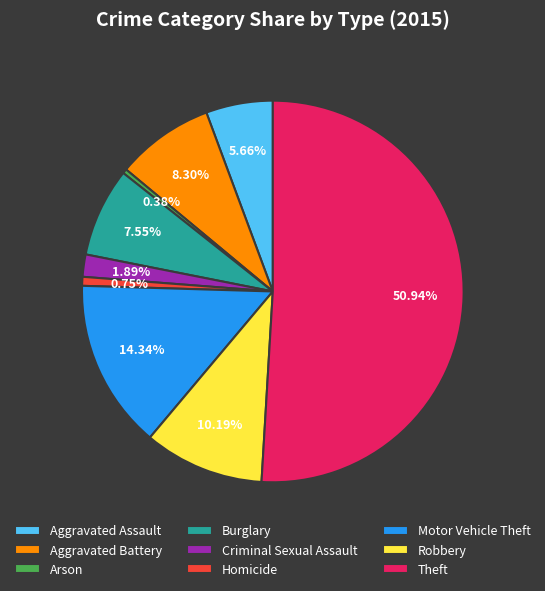

Which slice represents more than half of the pie?

Theft